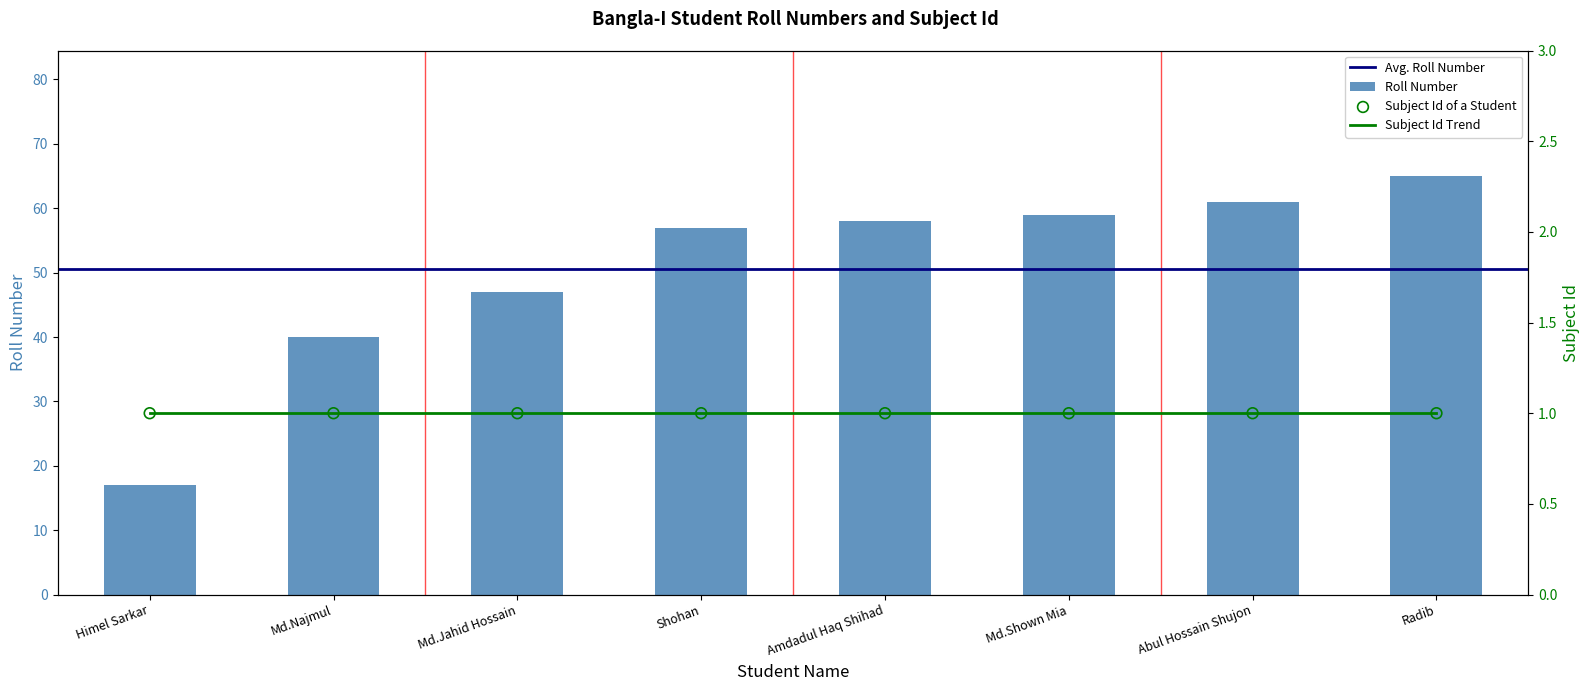

What is the change in value from Md.Jahid Hossain to Abul Hossain Shujon?

+14